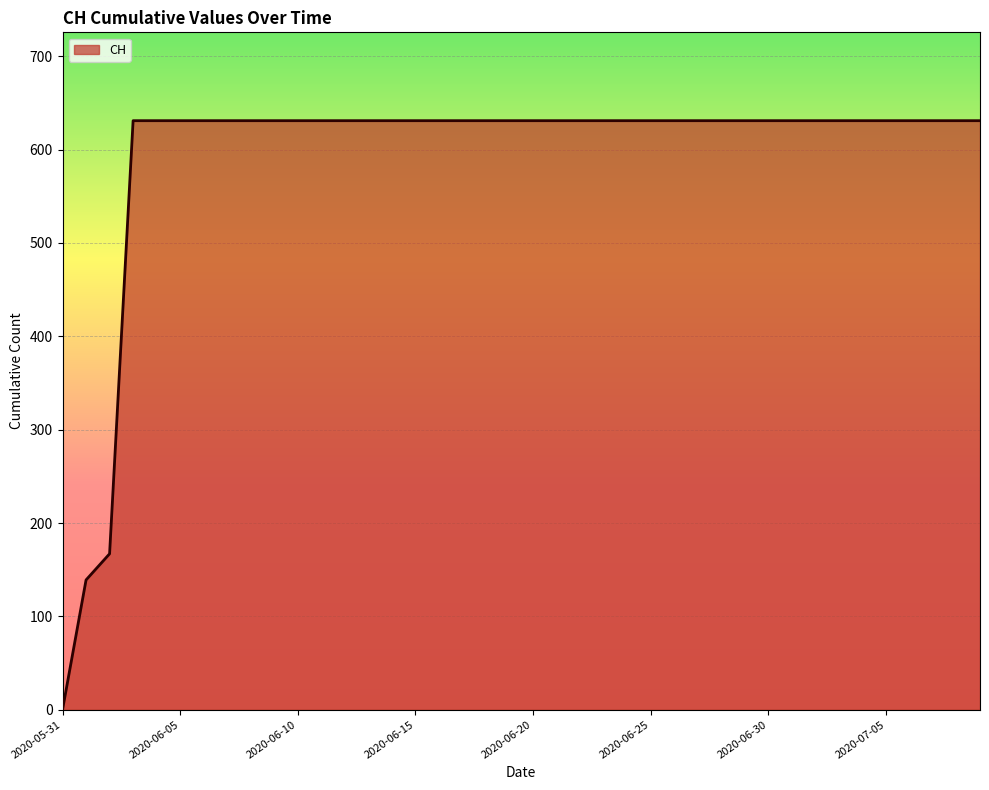

How many positive values are there?

39